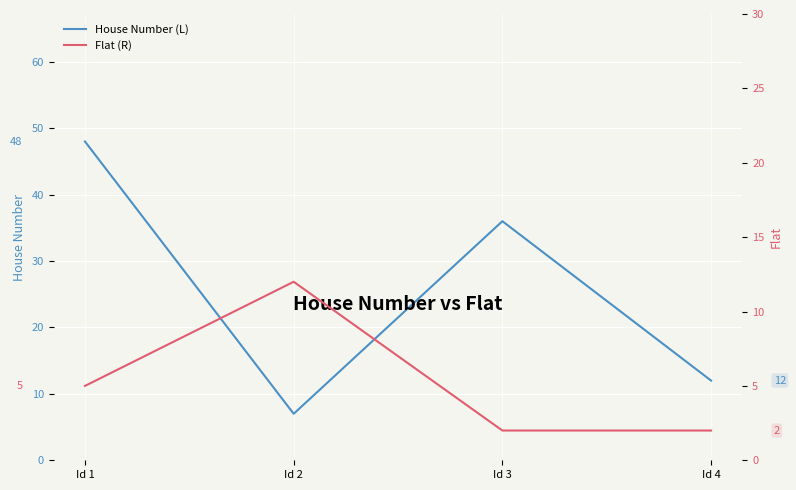

True or false: House Number (L) has more than 1 points higher than both neighbors.

False